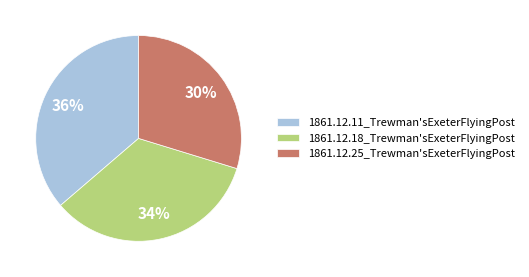

How many segments does this pie chart have?

3